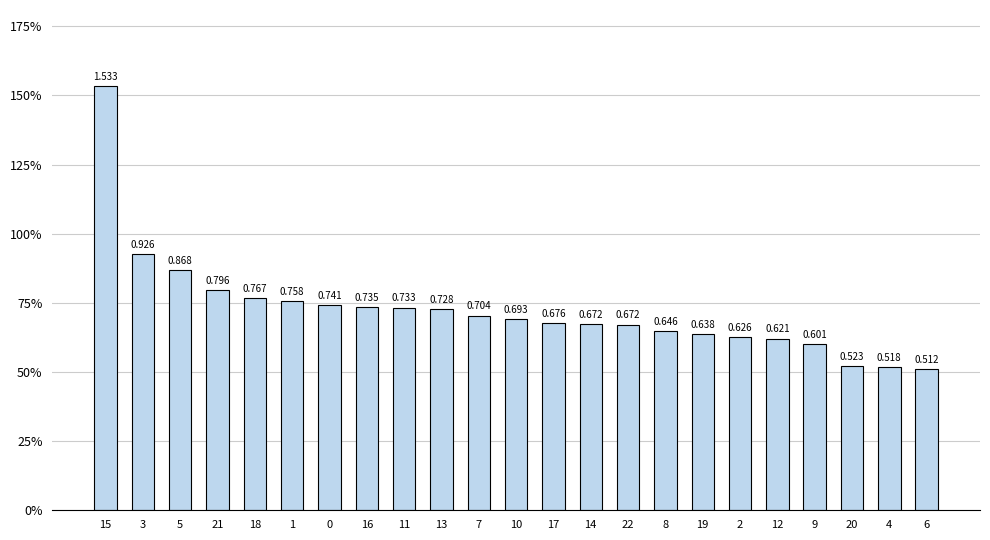

Does the chart contain any negative values?

No